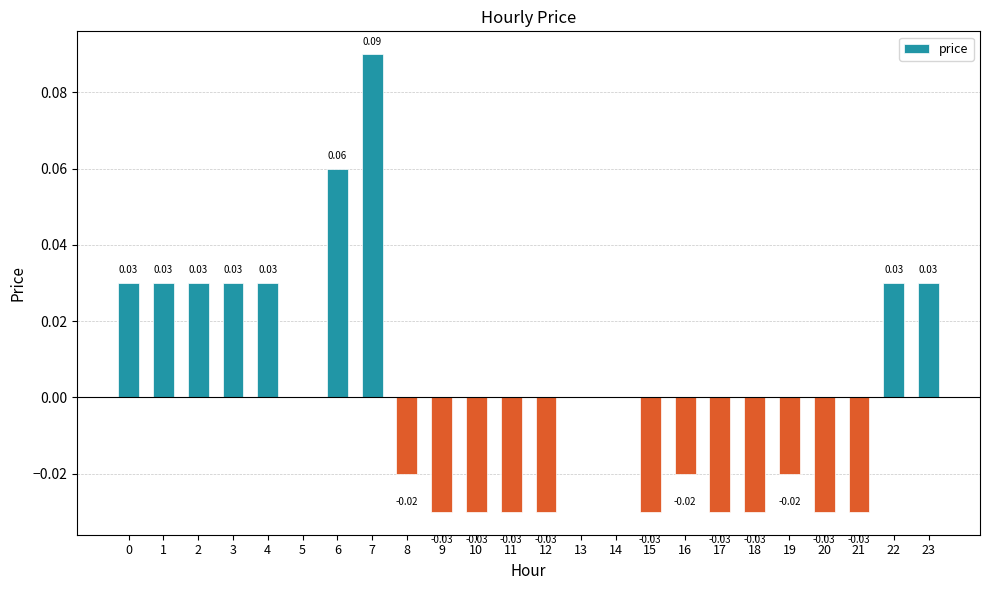

Which category has the highest value across all series?

7